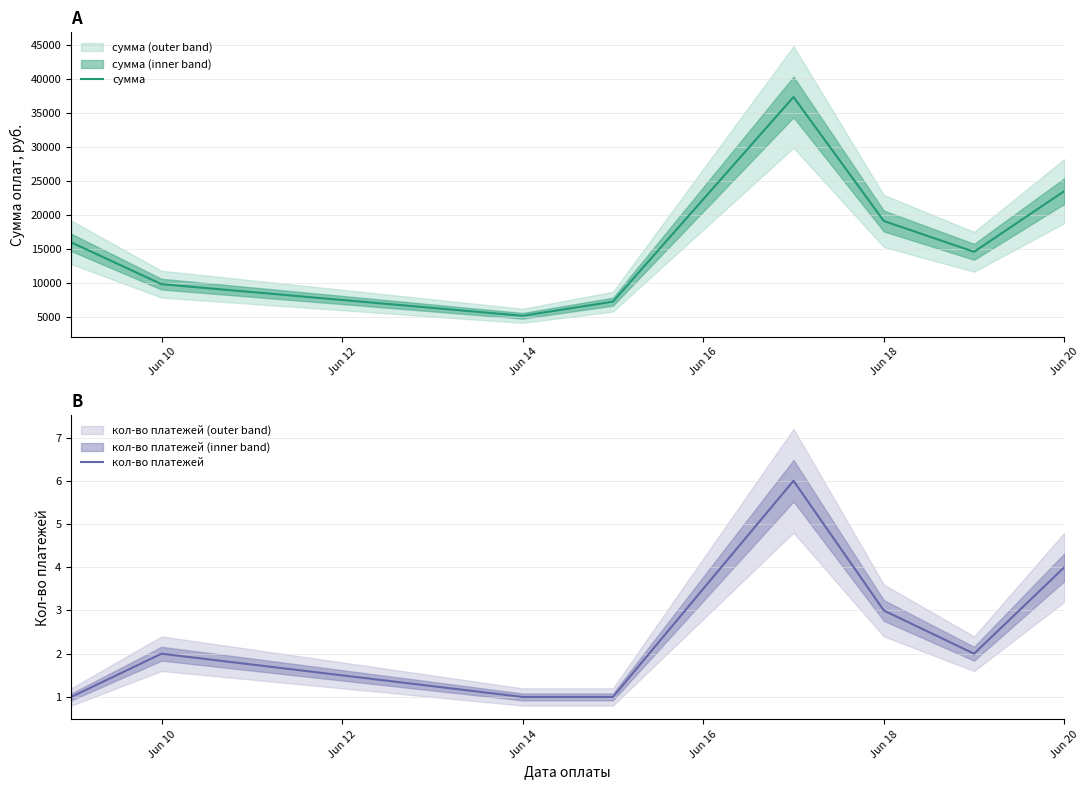

What is the minimum value for кол-во платежей?

1